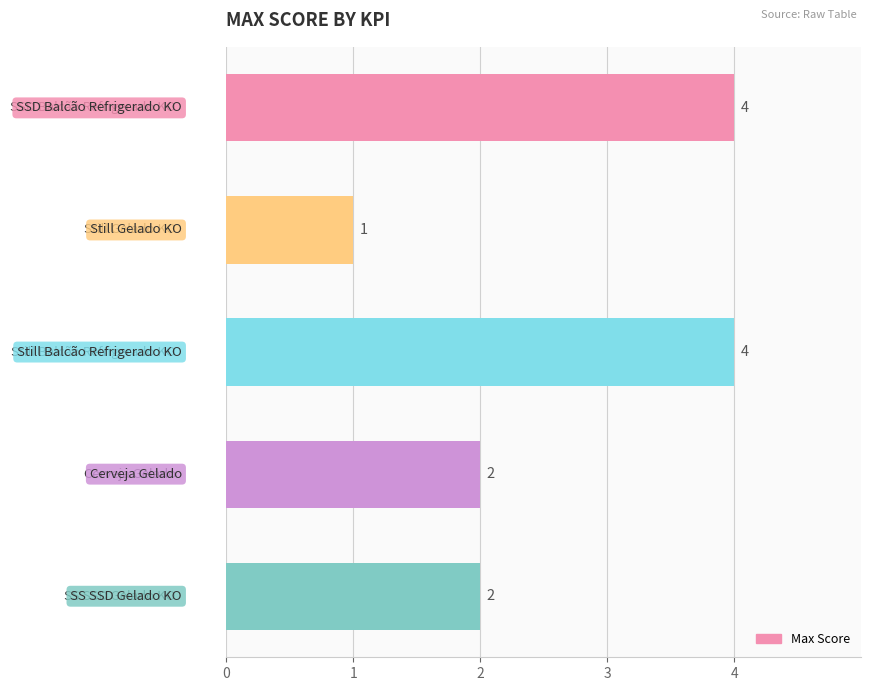

What is the maximum value shown in the chart?

4